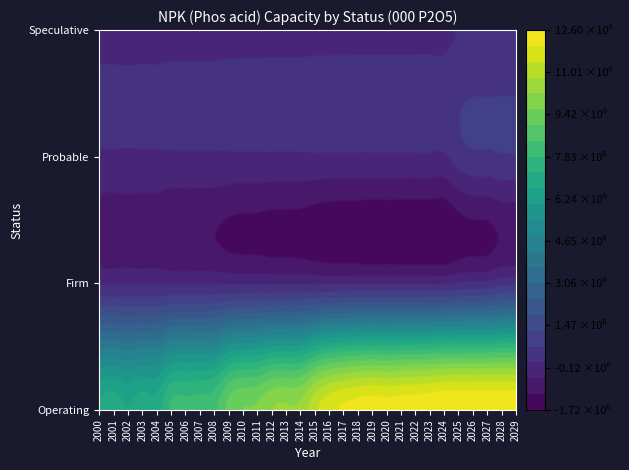

At 2013, list the series in order from smallest to largest.

Firm, Probable, Speculative, Operating